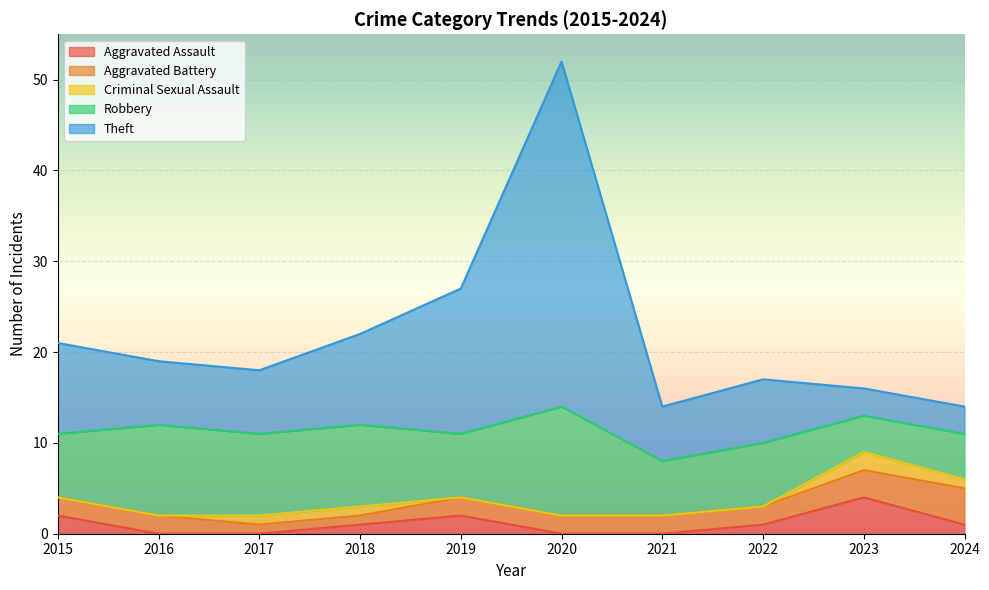

Rank the series by their maximum value, from highest to lowest.

Theft, Robbery, Aggravated Assault, Aggravated Battery, Criminal Sexual Assault